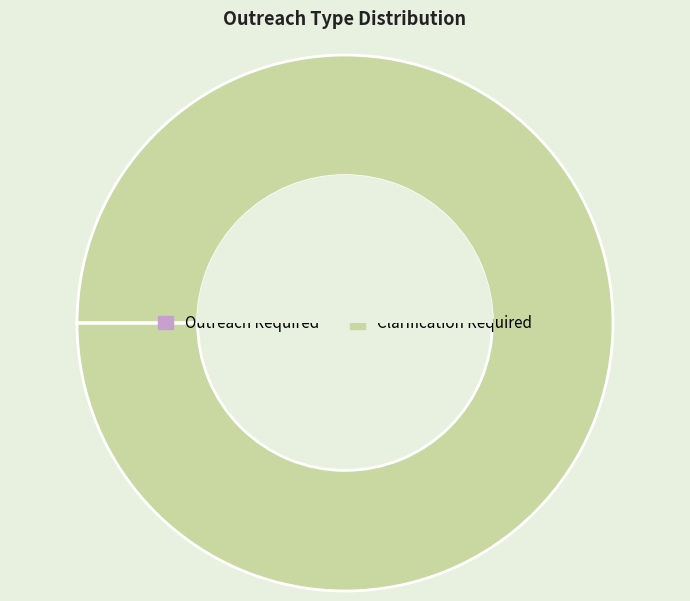

Which category has the biggest portion of the pie?

Clarification Required